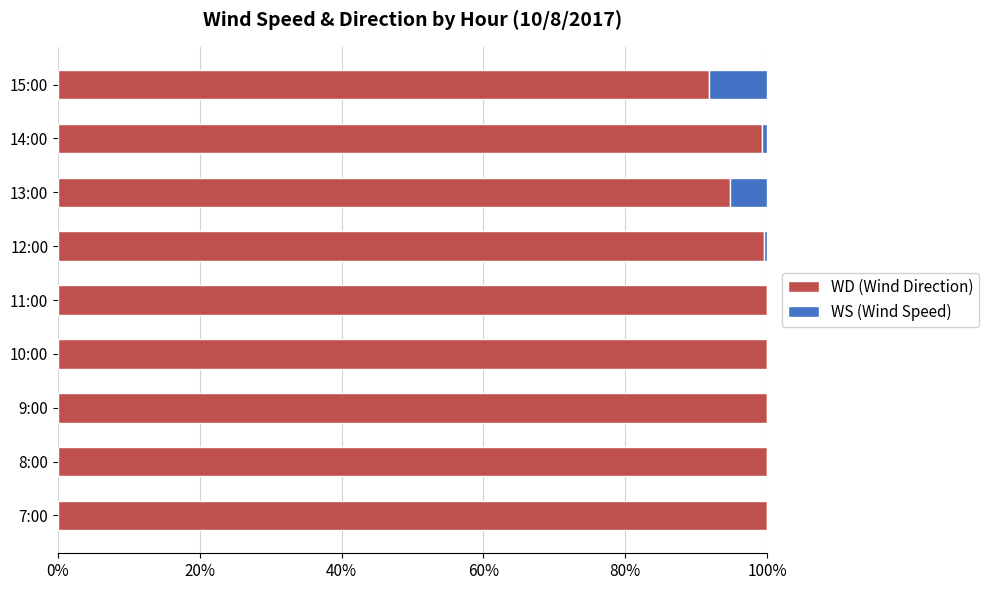

How many categories are shown in the chart?

9